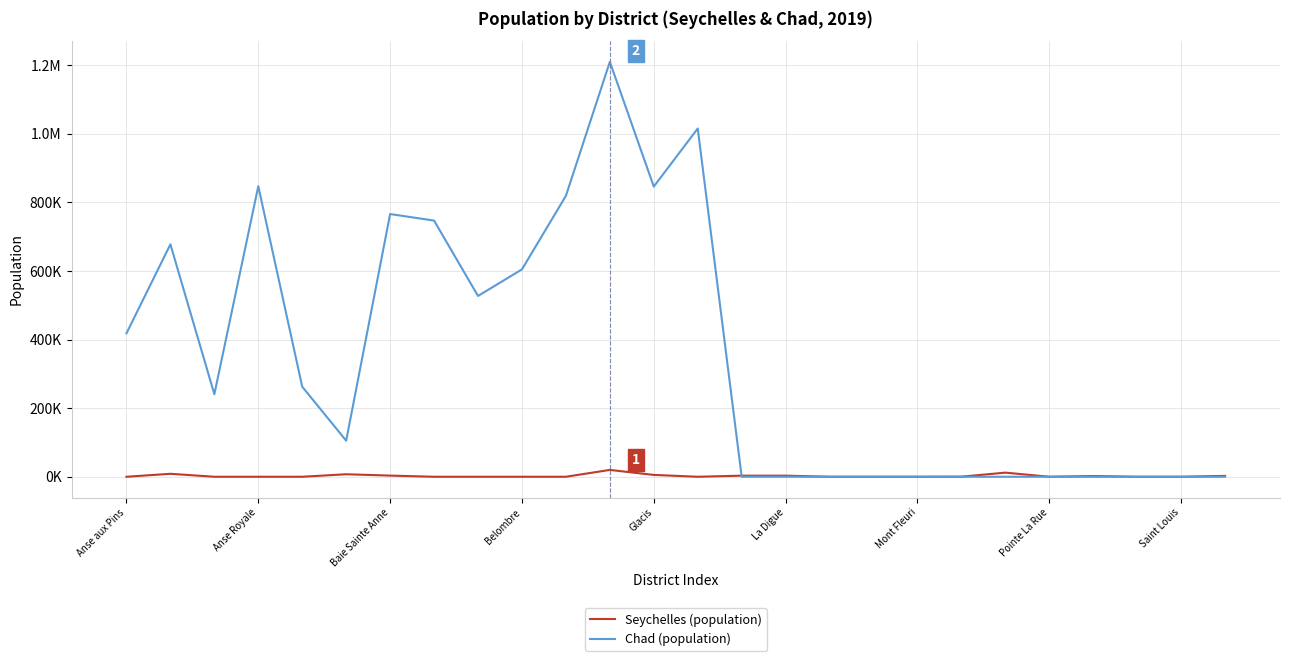

Does the chart display data point markers on the line(s)?

No